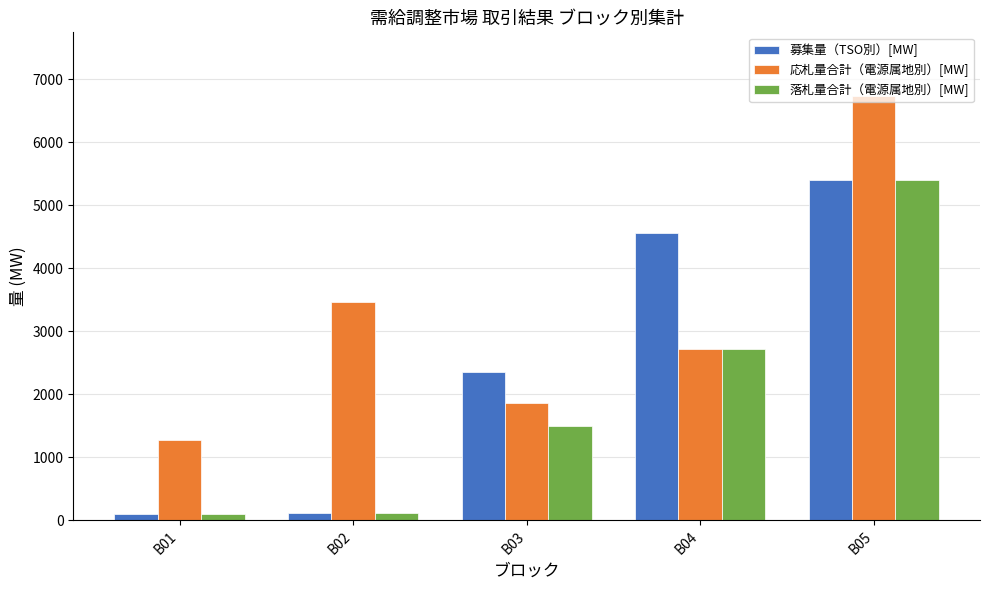

List the series in order of their overall mean, highest first.

応札量合計（電源属地別）[MW], 募集量（TSO別）[MW], 落札量合計（電源属地別）[MW]